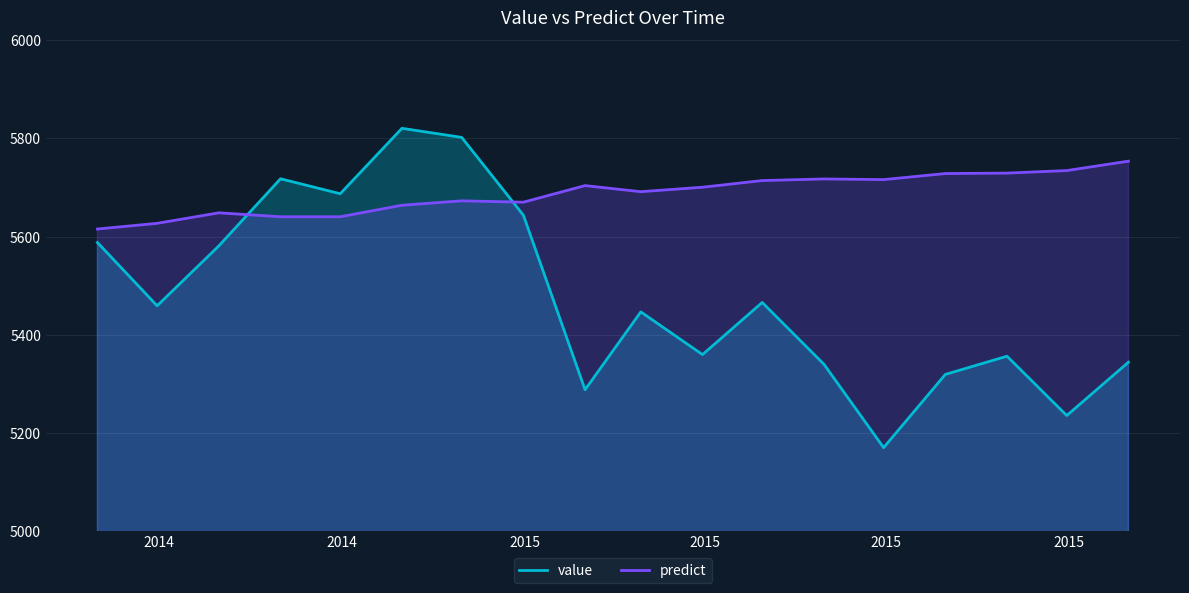

Which series has the largest range (max minus min)?

value